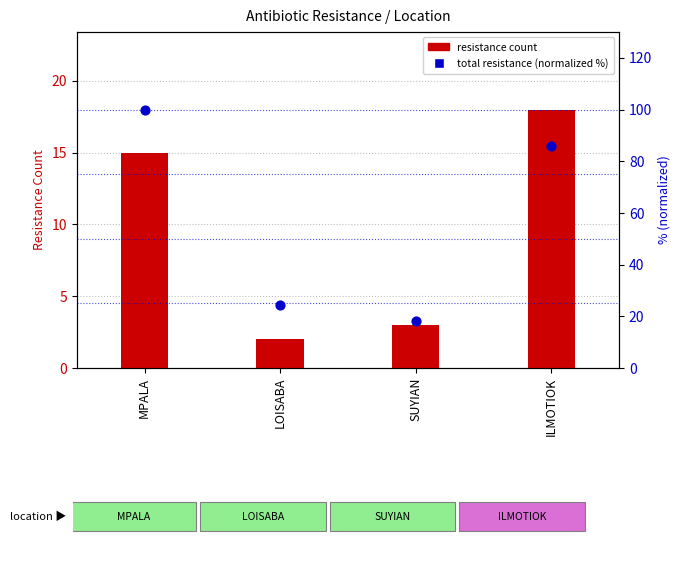

At how many categories does at least one series exceed 37?

2